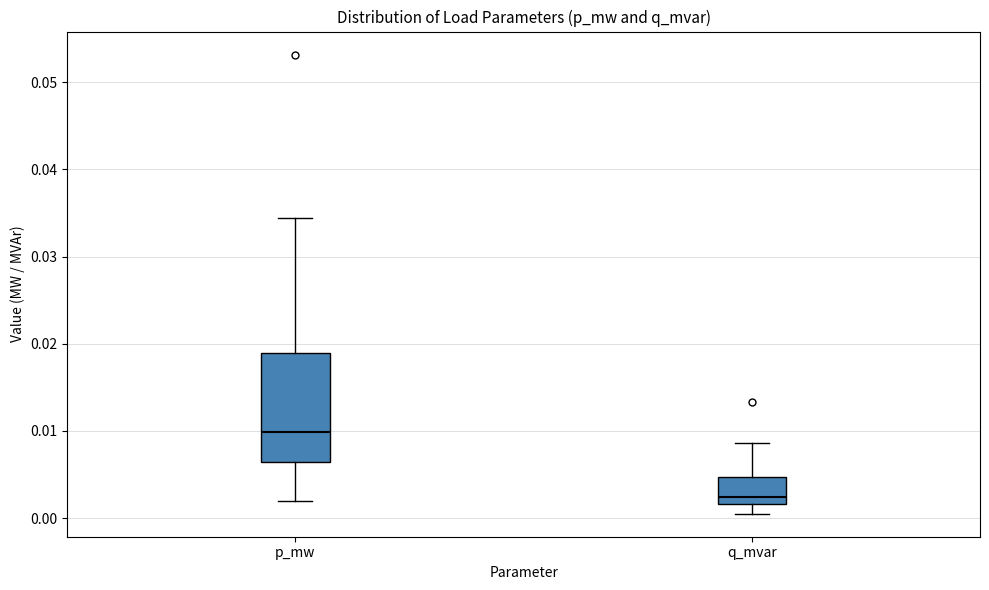

Reading left to right, transcribe this box plot: for each box, give where its median line is, the range the box spans, and where its two whiskers end, as read against the y-axis. The values are not printed on the chart, so give them approximately, as read against the axis.

p_mw: median 0.010, box 0.006 to 0.019, whiskers 0.002 to 0.034
q_mvar: median 0.002 (just above the box's lower edge), box 0.002 to 0.005, whiskers 0.001 to 0.009